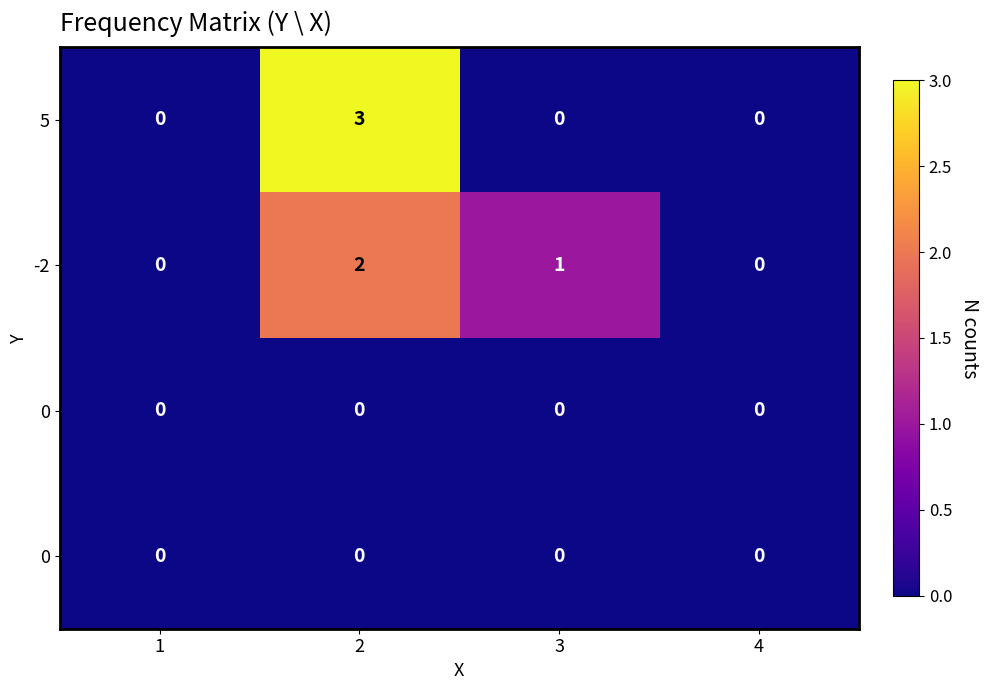

Which has a higher value, 2 or 3?

2